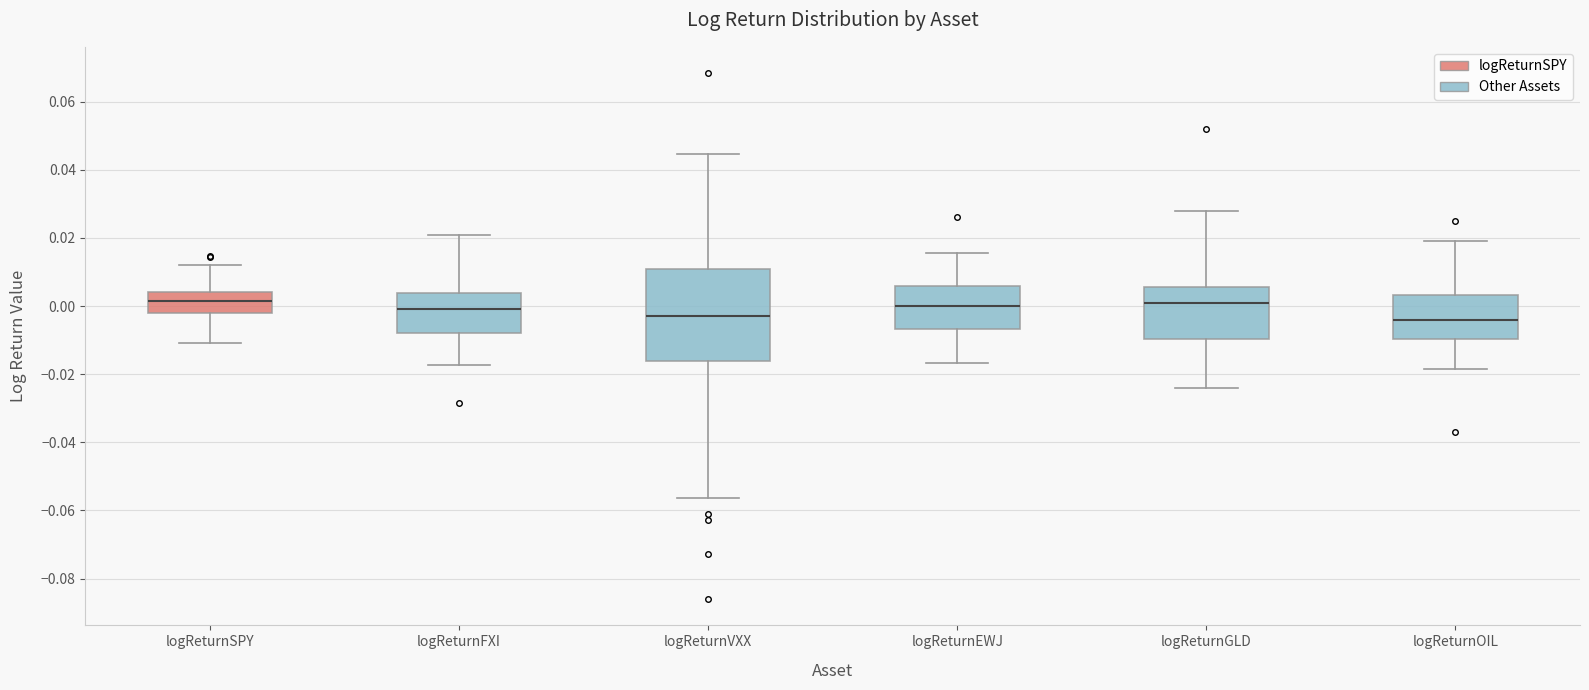

Where does the lower whisker of the box for logReturnFXI end on the y-axis? The values are not printed on the chart, so give them approximately, as read against the axis.

-0.018